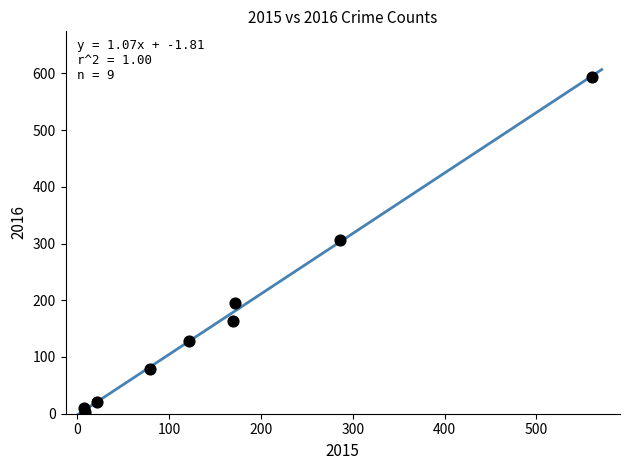

What Y value in the scatter plot is closest to 298?

307